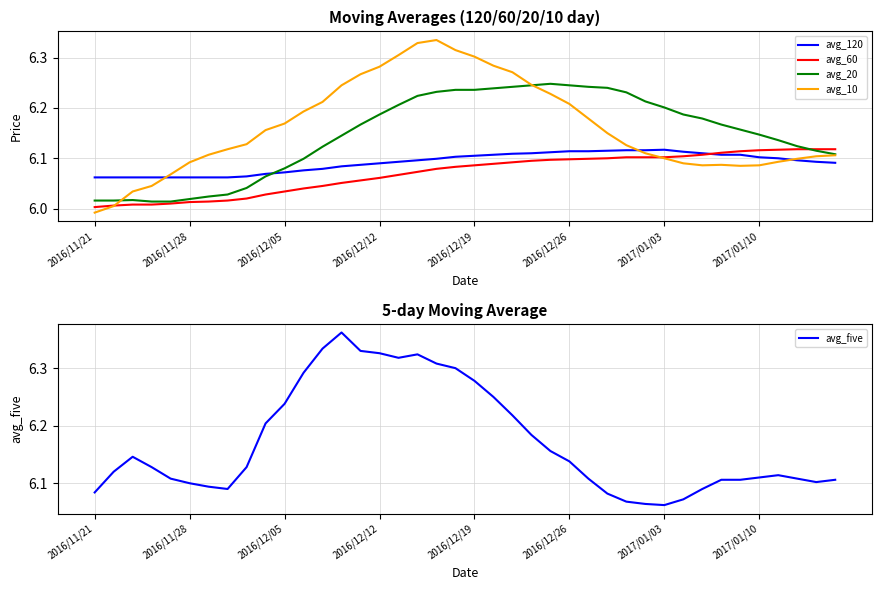

Is it true that avg_60 equals 9.4 at 2016/12/12?

False